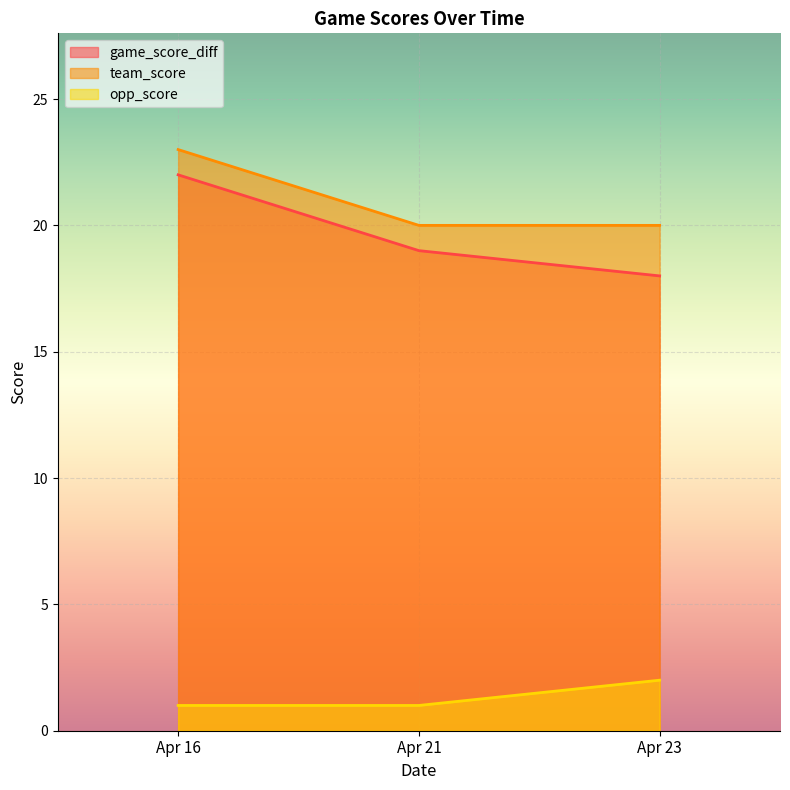

What is the sum of all opp_score values?

4